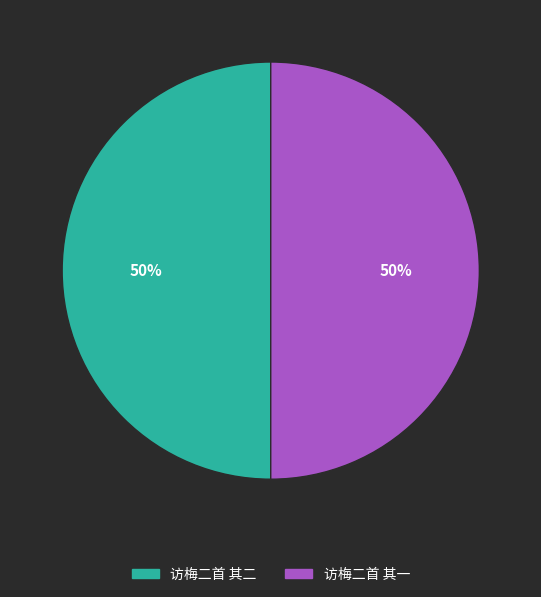

To the nearest percent, what is the average slice percentage?

50%